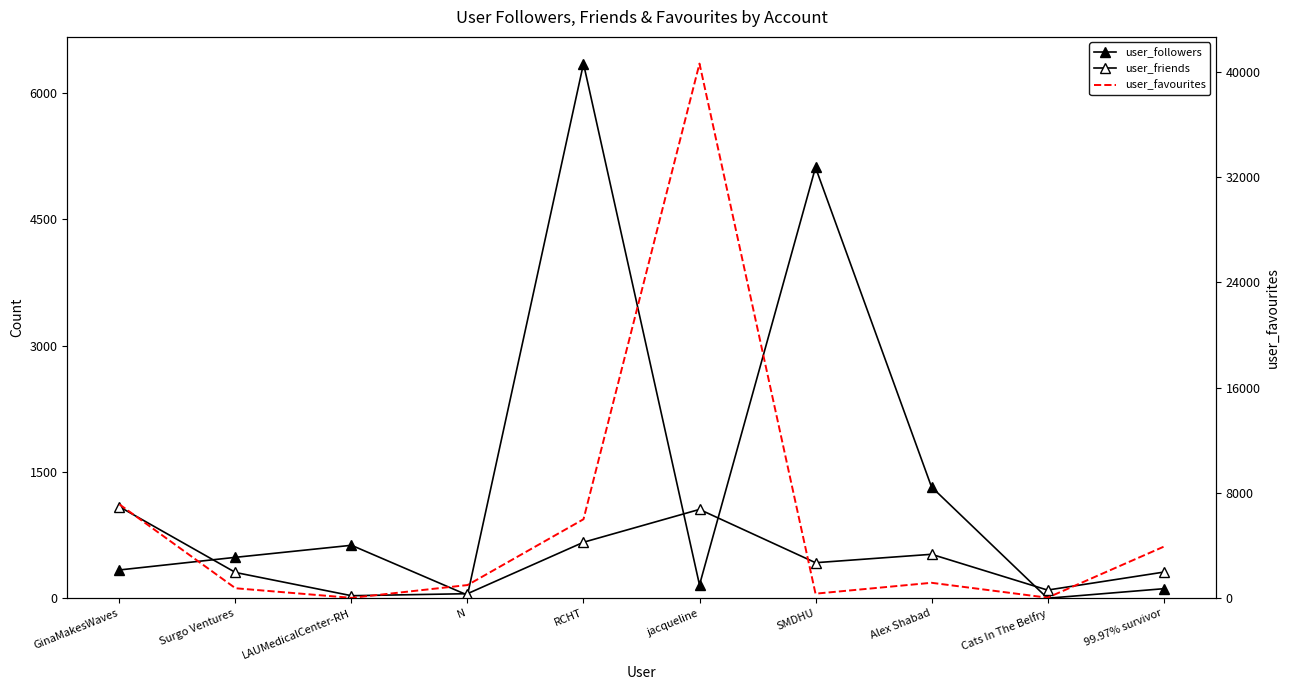

At which label is user_followers closest to 3176?

Alex Shabad